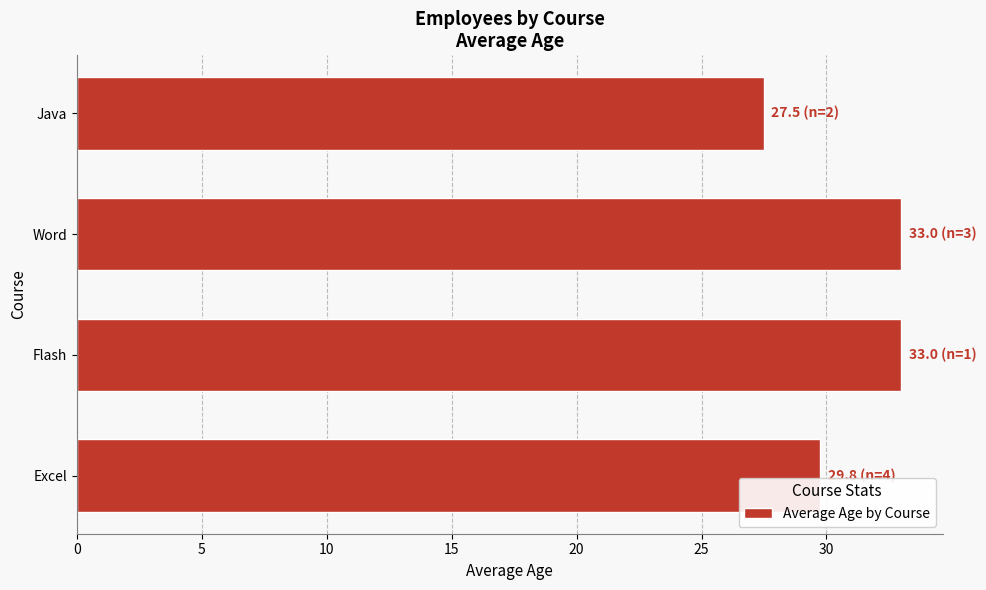

What is the difference between the maximum and minimum values?

5.5